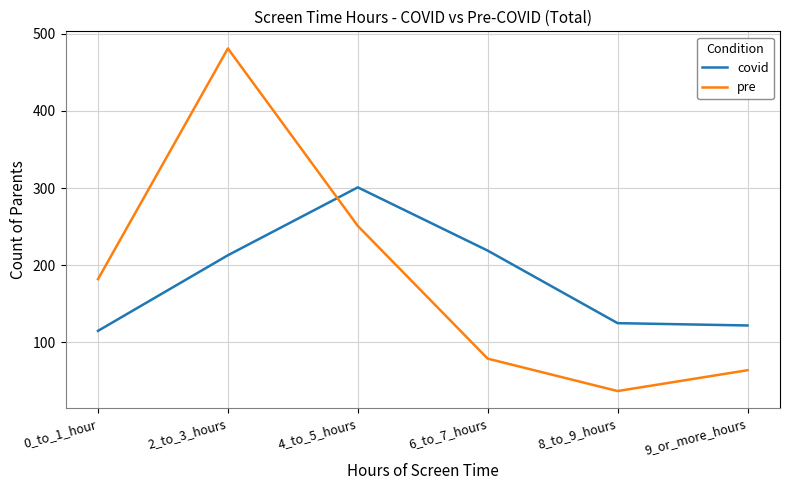

Does the chart display data point markers on the line(s)?

No